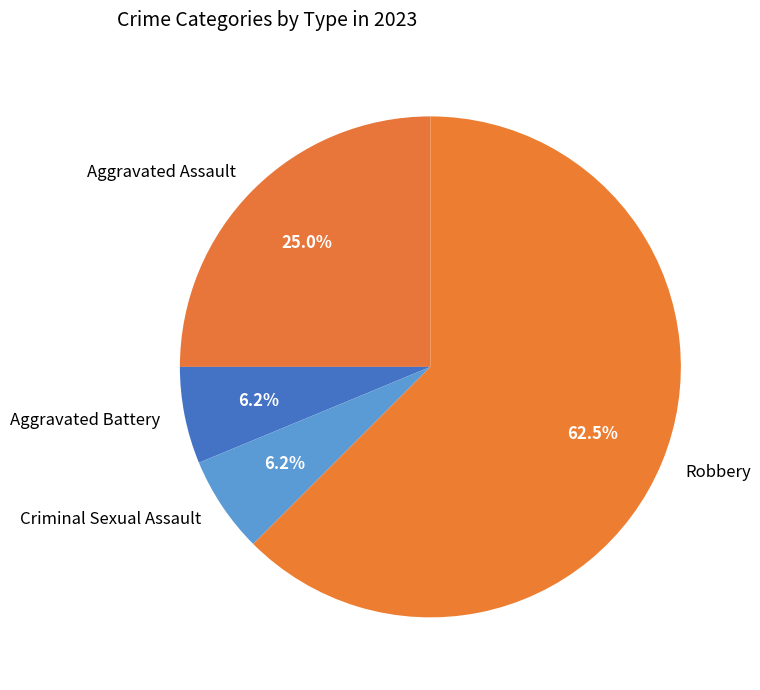

Count the number of slices in the pie.

4